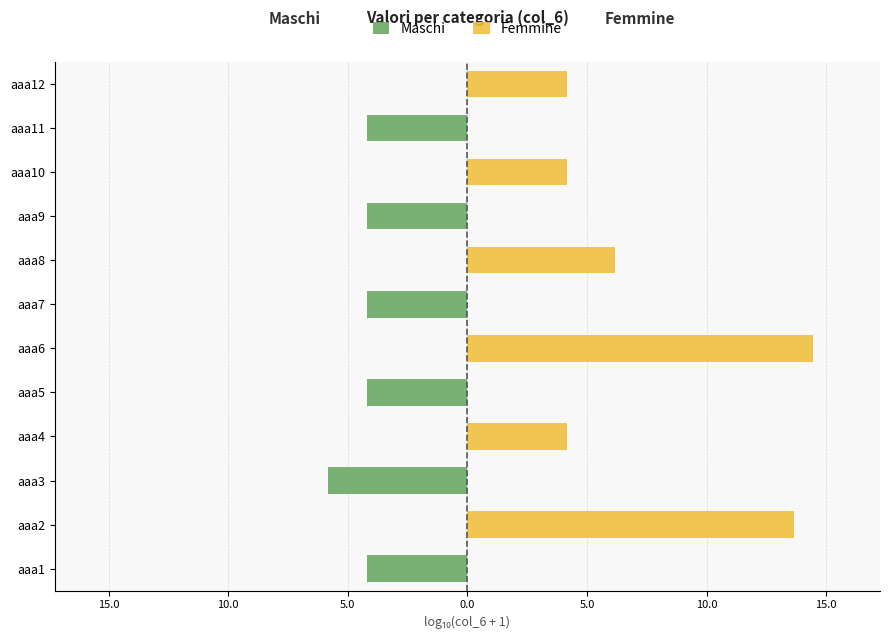

At how many categories does at least one series exceed 10?

2